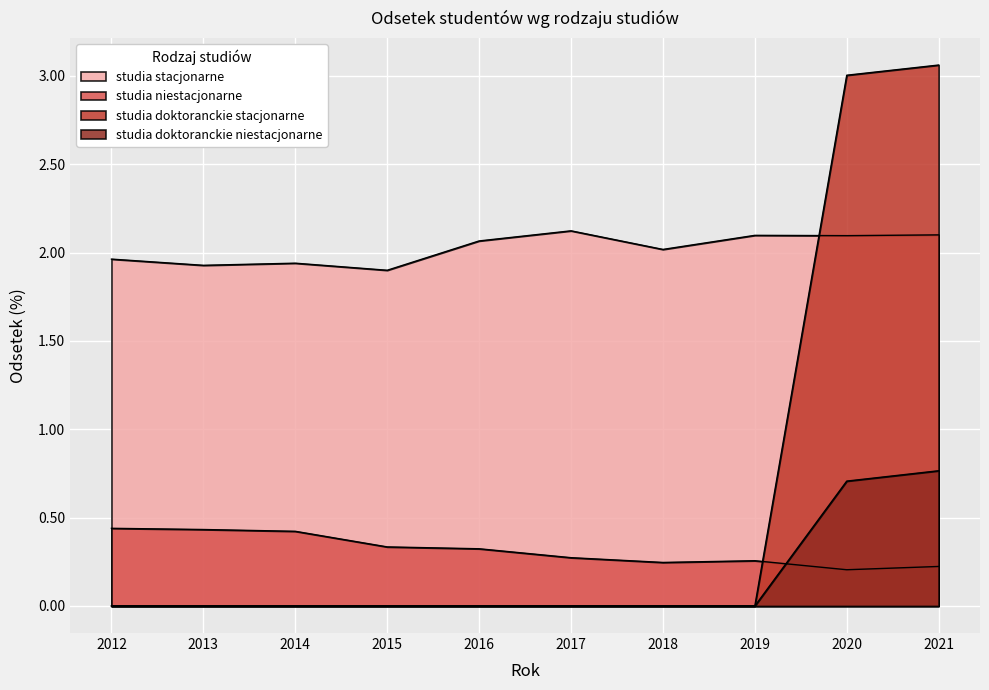

After their last crossing, which series has the higher values: studia doktoranckie stacjonarne or studia stacjonarne?

studia doktoranckie stacjonarne